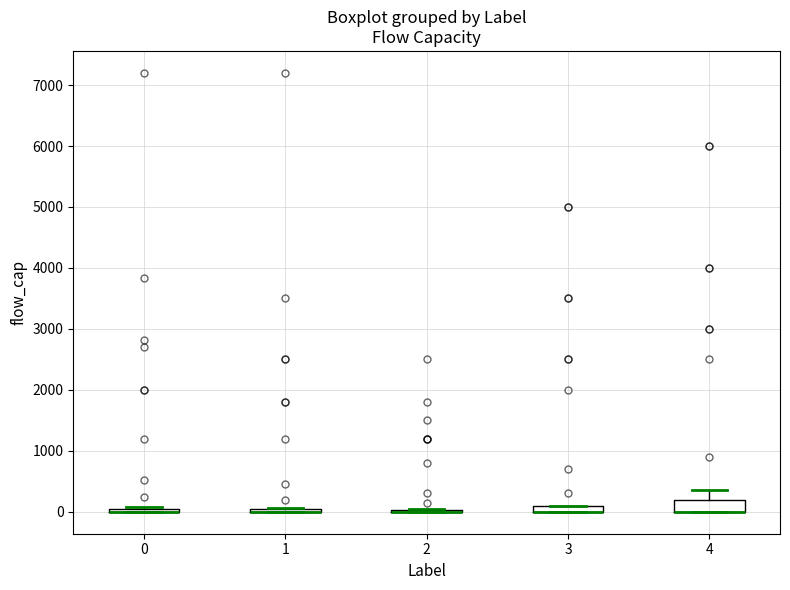

Where is the upper edge of the box at x = 0 on the y-axis? The values are not printed on the chart, so give them approximately, as read against the axis.

100